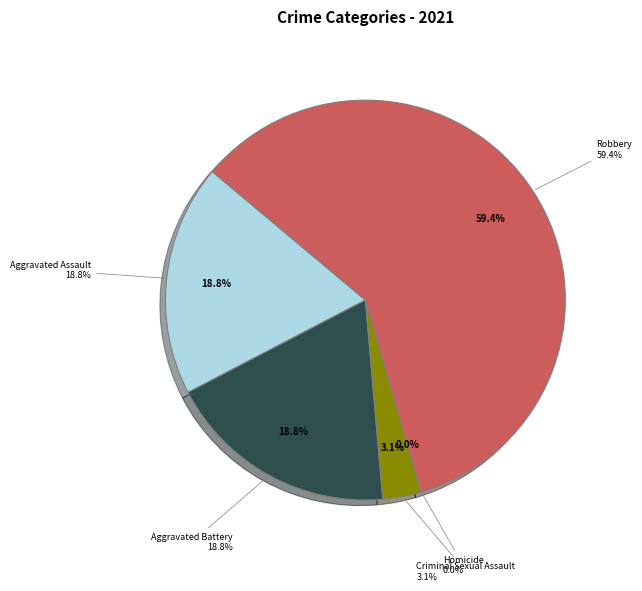

Count the number of slices in the pie.

5